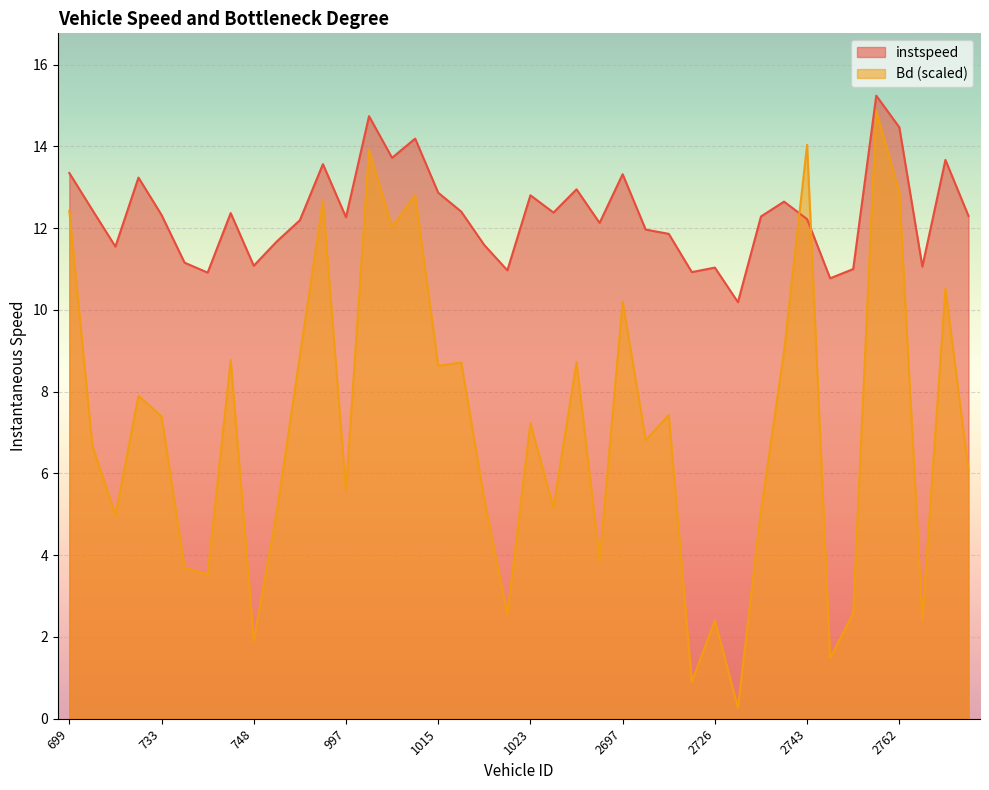

Between 738 and 2753, which series saw the biggest shift?

Bd